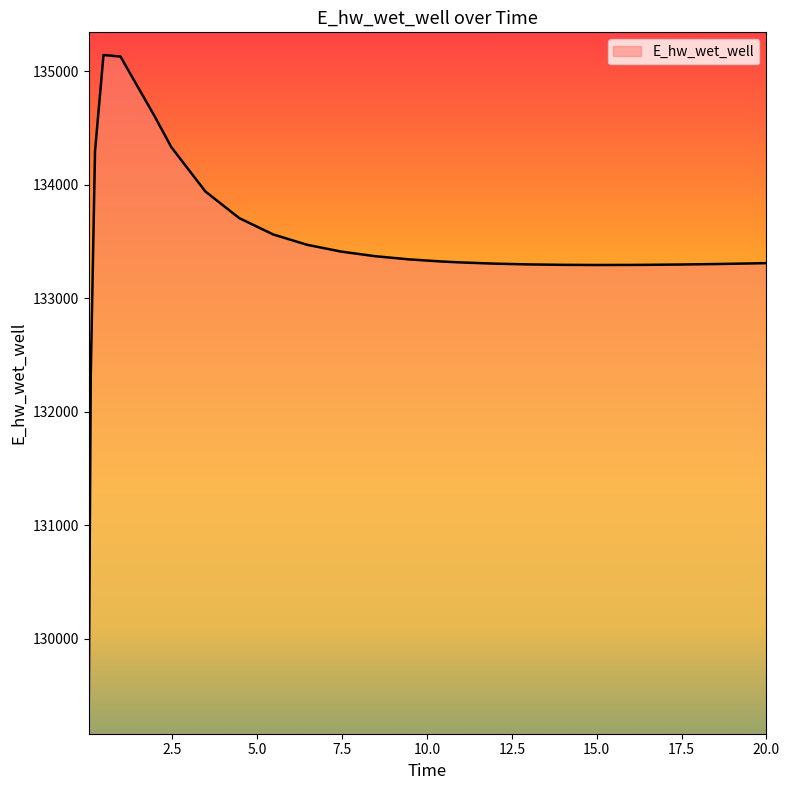

What is the maximum value shown in the chart?

135143.8